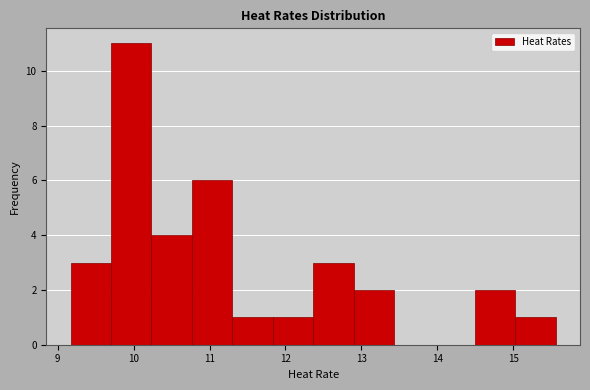

Which range on the x-axis has the tallest bar?

9.7 to 10.2